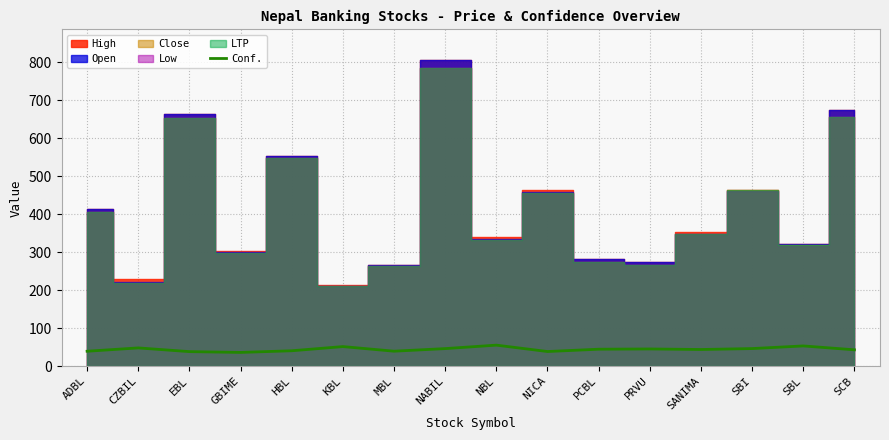

Is it true that the value at MBL is 52.9?

False